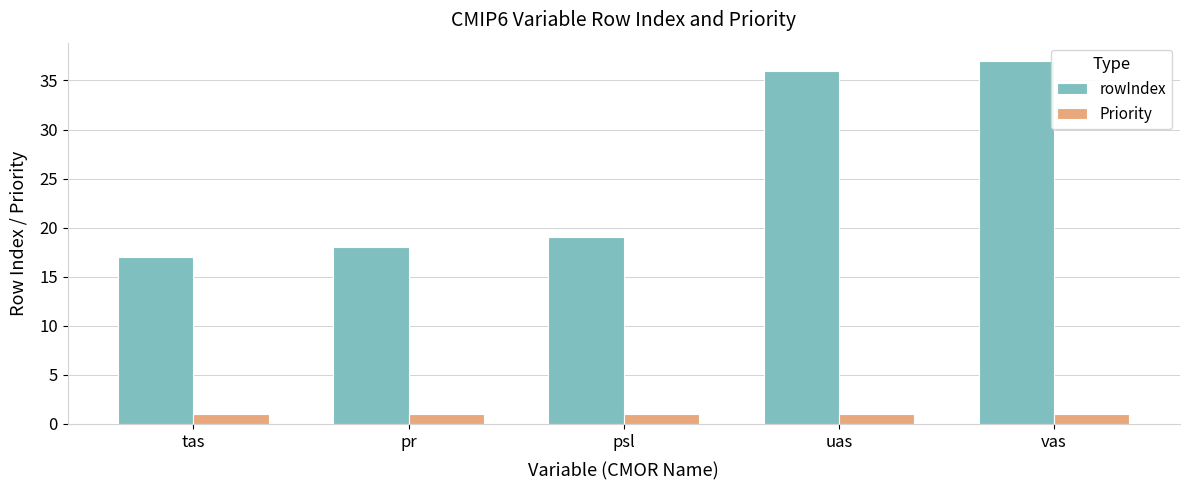

Which series has the largest range (max minus min)?

rowIndex